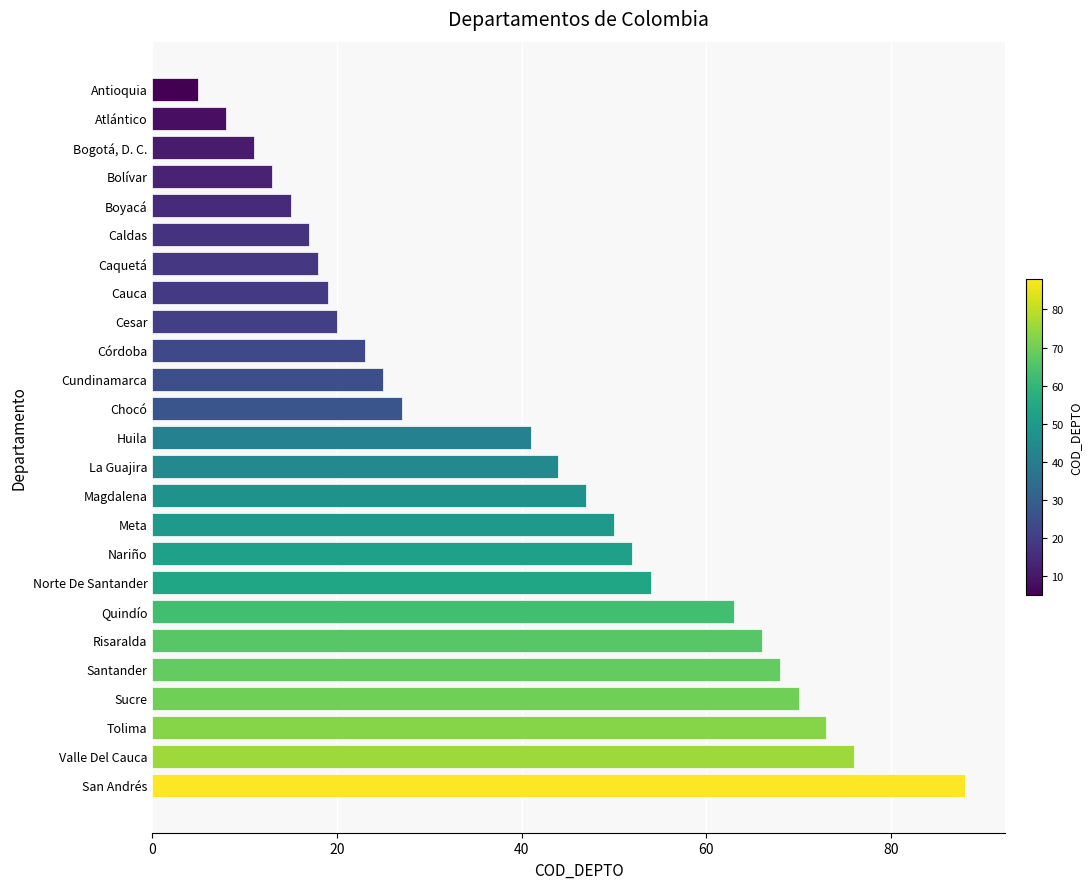

The chart shows a value of 41 at Huila. True or false?

True